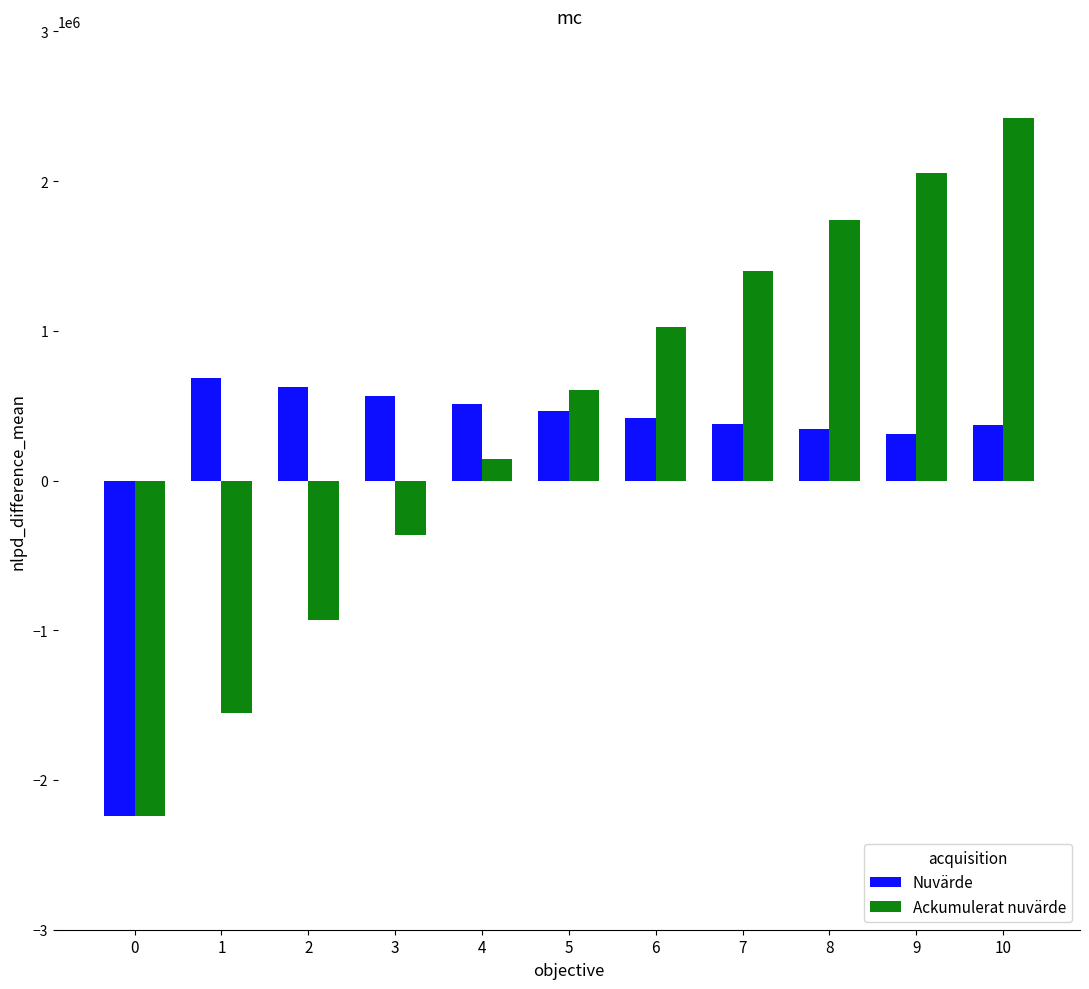

What is the minimum value shown in the chart?

-2240000.0